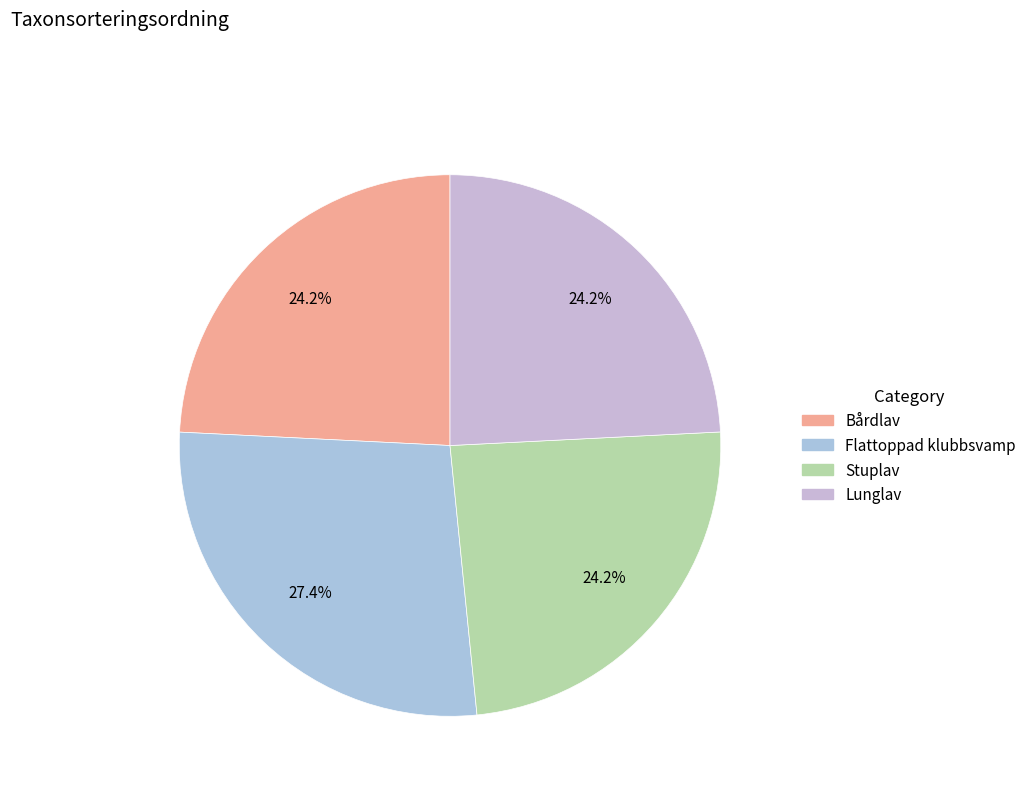

To the nearest percent, what percentage of the pie is Bårdlav?

24%